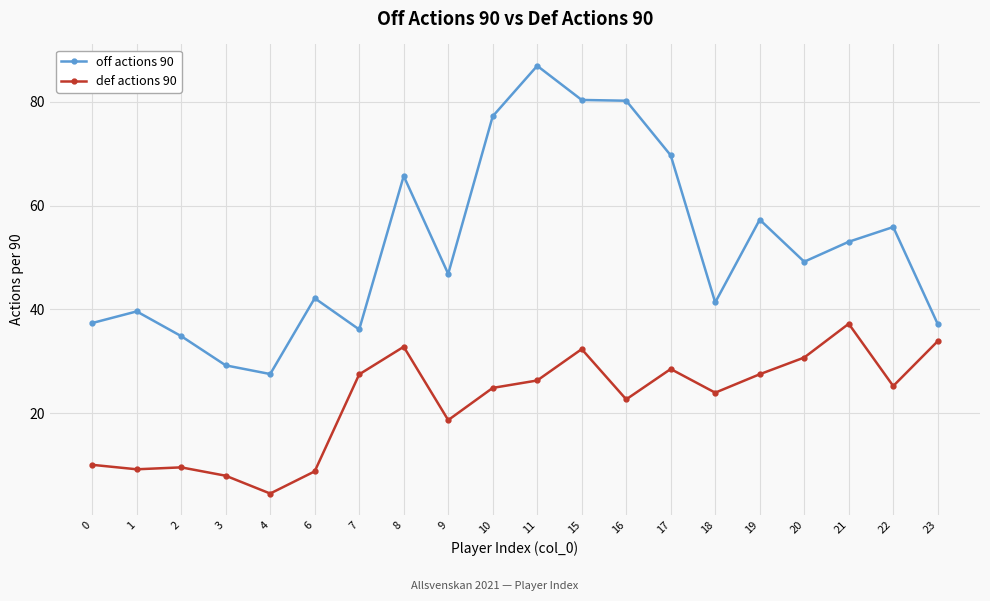

Read the off actions 90 value at 4.

27.6